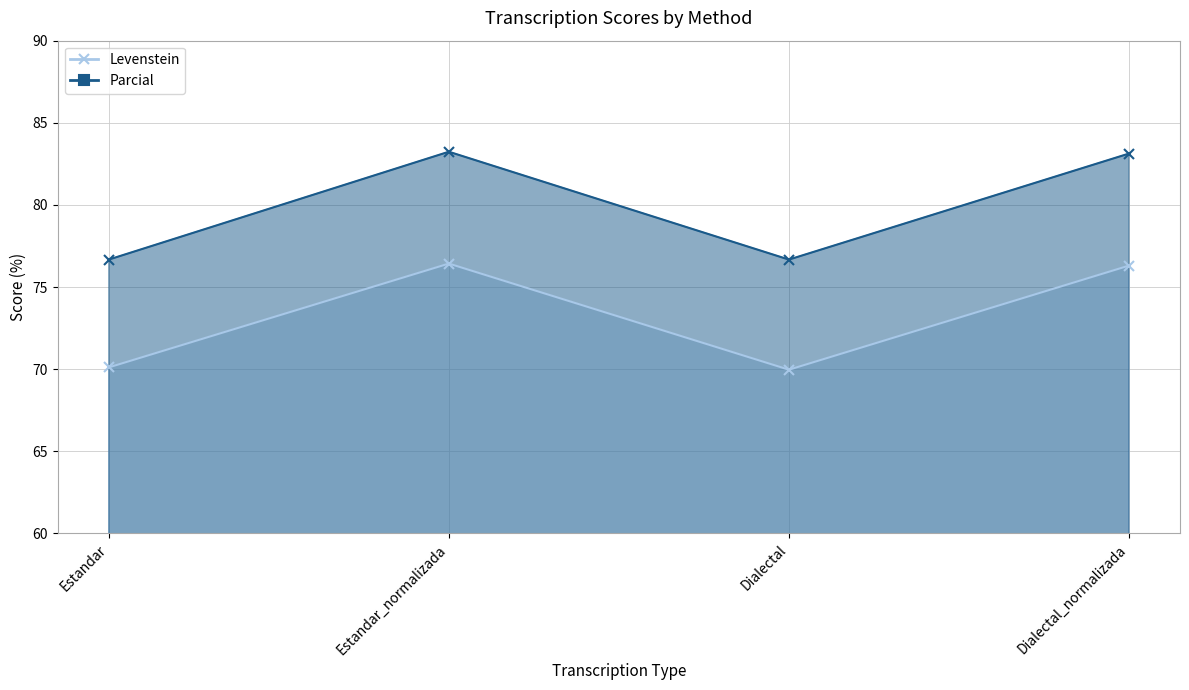

At how many categories does at least one series exceed 79?

2